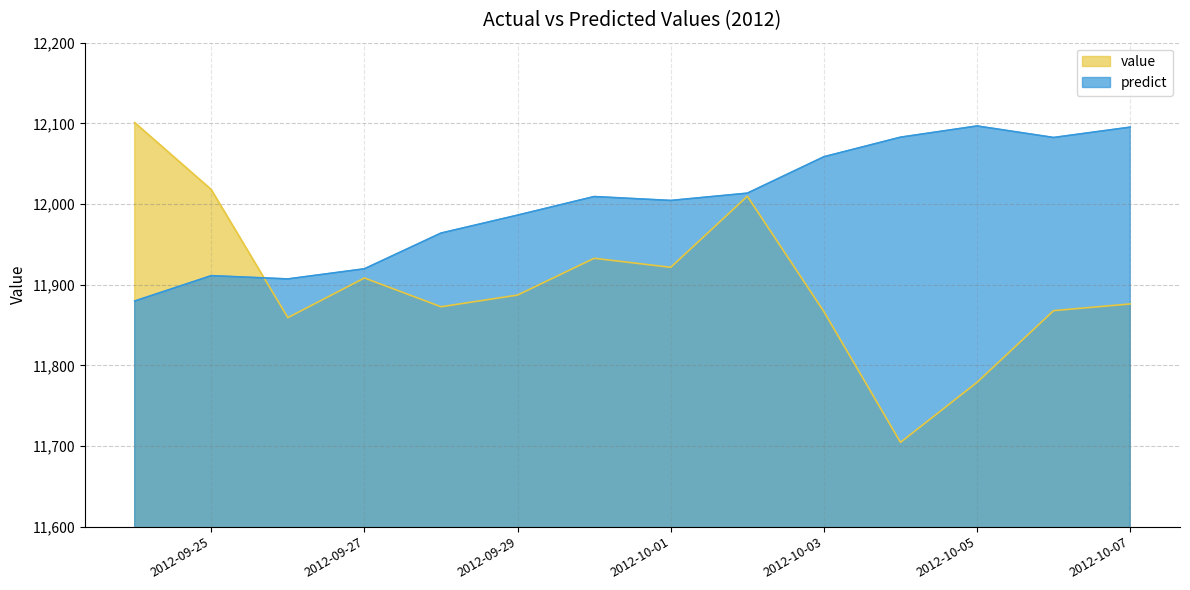

Where do predict and value first cross each other?

2012-09-25 and 2012-09-26